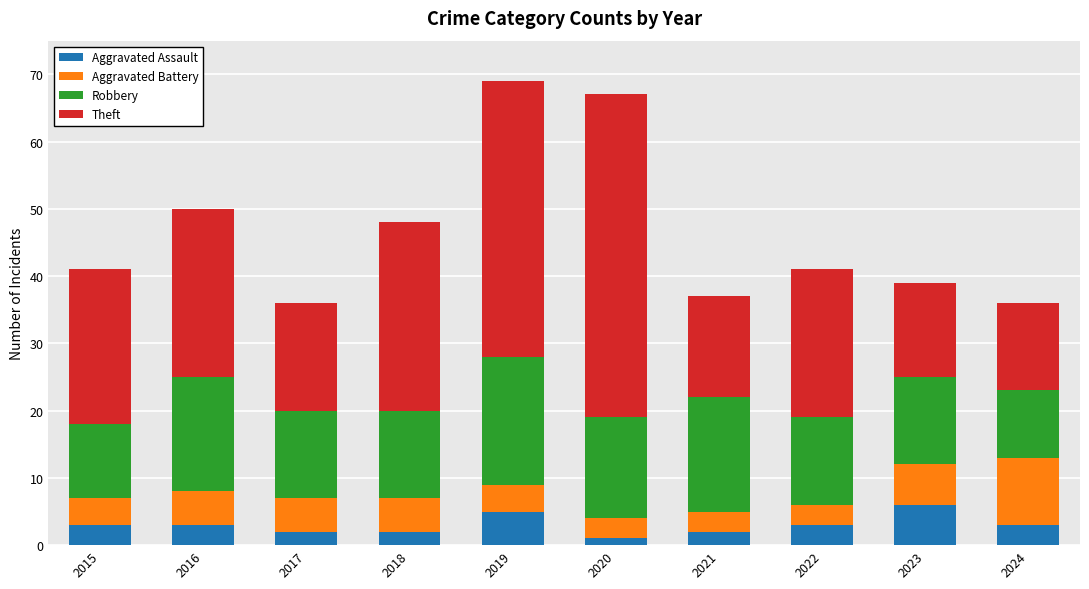

Is it true that Aggravated Assault equals 5 at 2019?

True